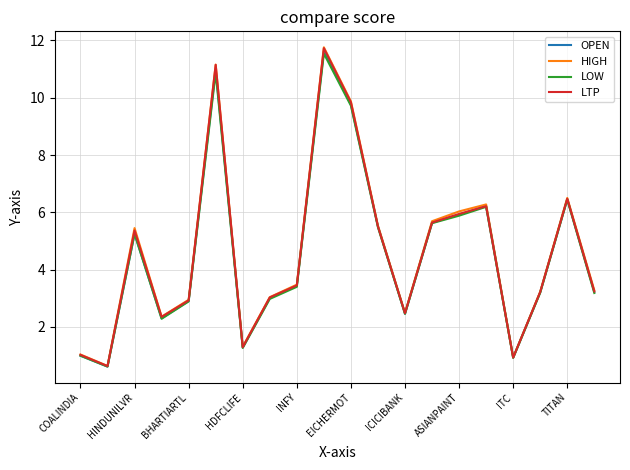

Which series has the widest spread of values?

HIGH